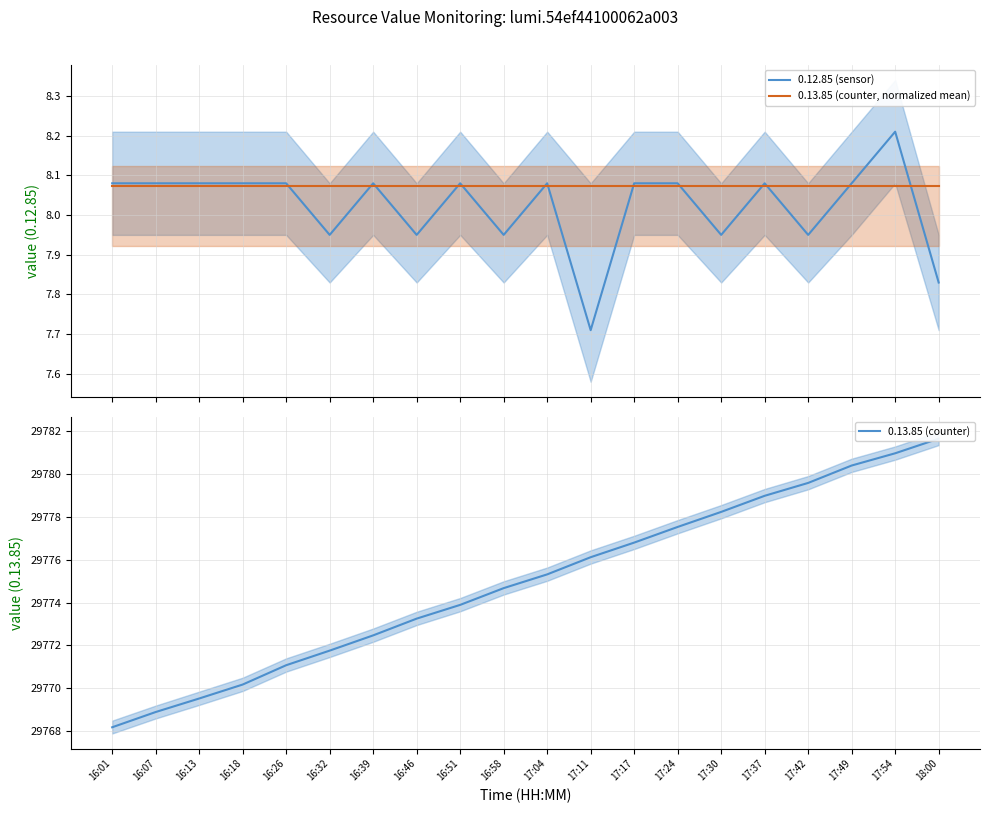

At which category does the chart reach its peak across all series?

18:00